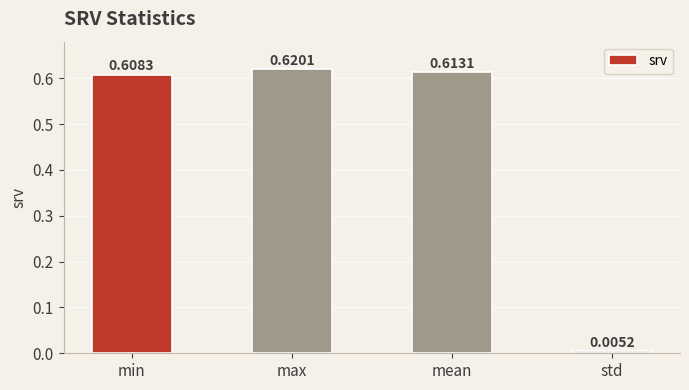

How many bars are there in total?

4